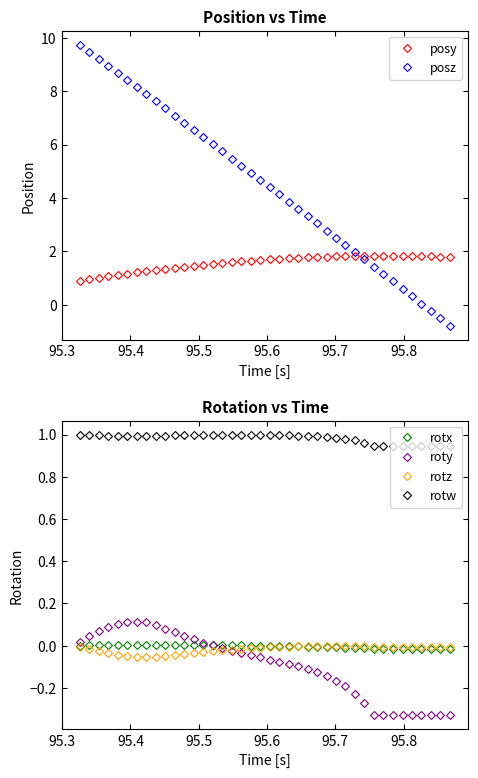

Which series has the largest range (max minus min)?

posz